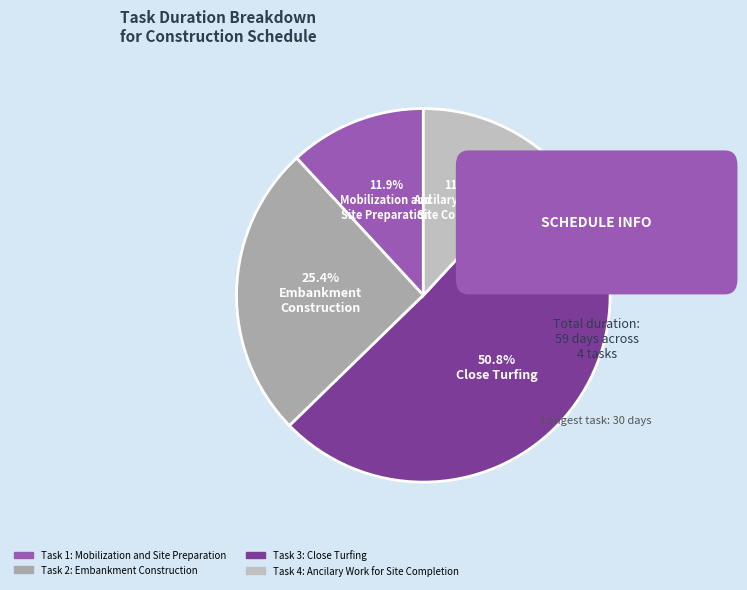

Which slice represents more than half of the pie?

Close Turfing